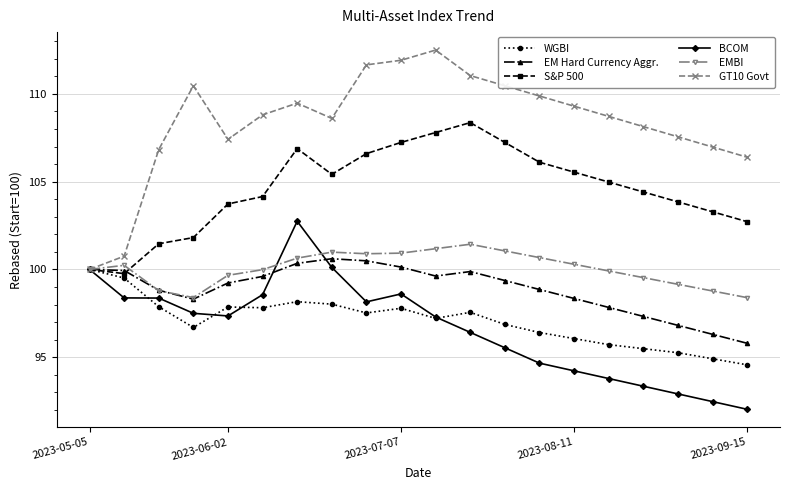

What is the highest value of the S&P 500 series?

108.4